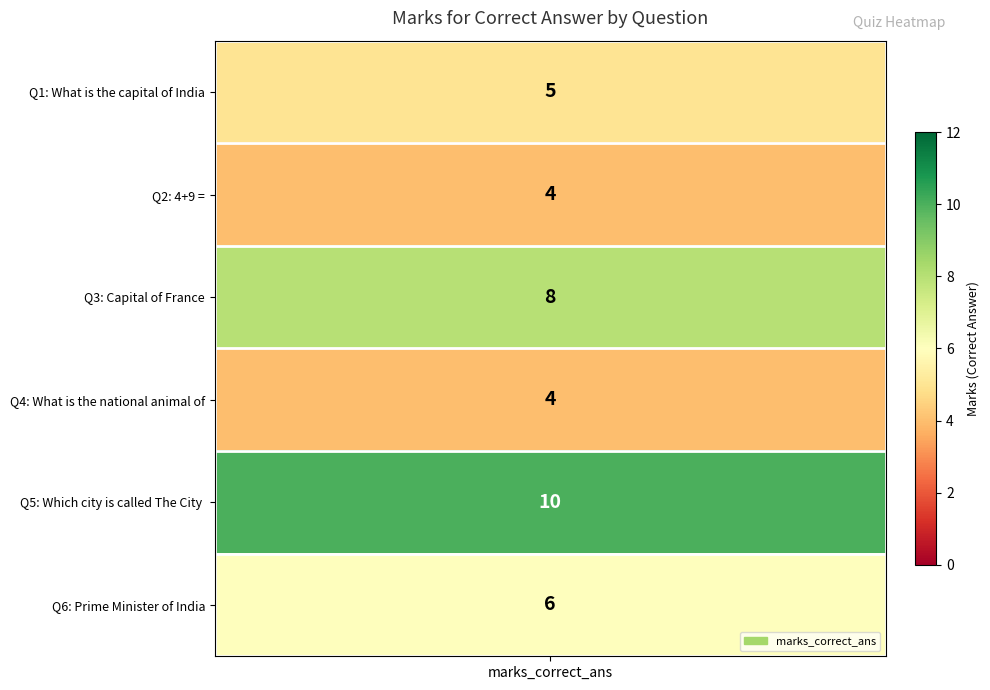

True or false: the data shows 4 at 4+9 =.

True